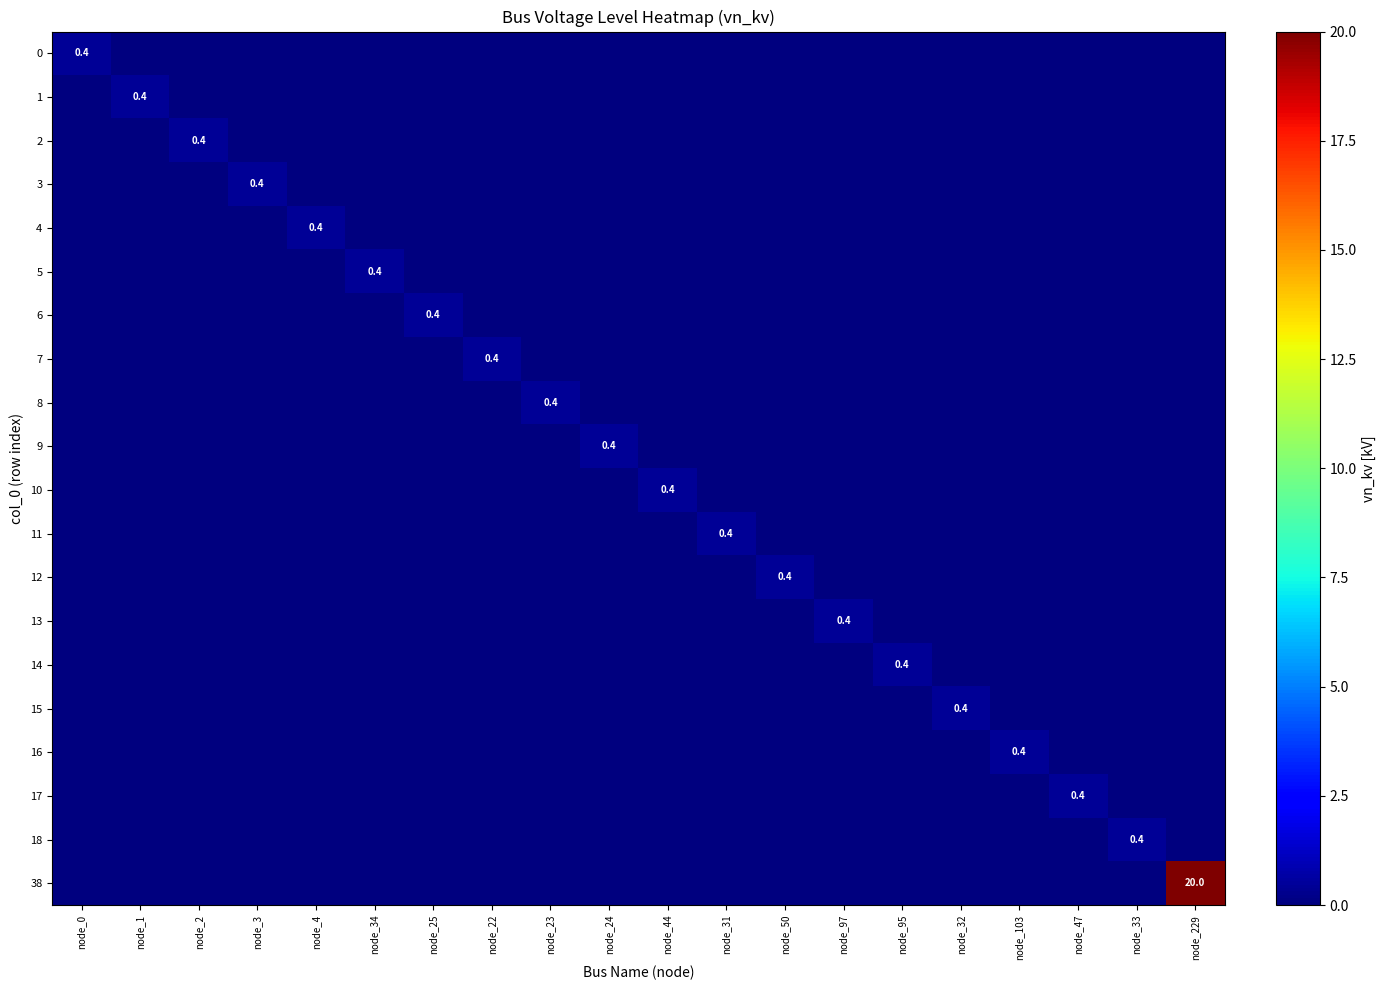

What is the sum of all 4 values?

0.4